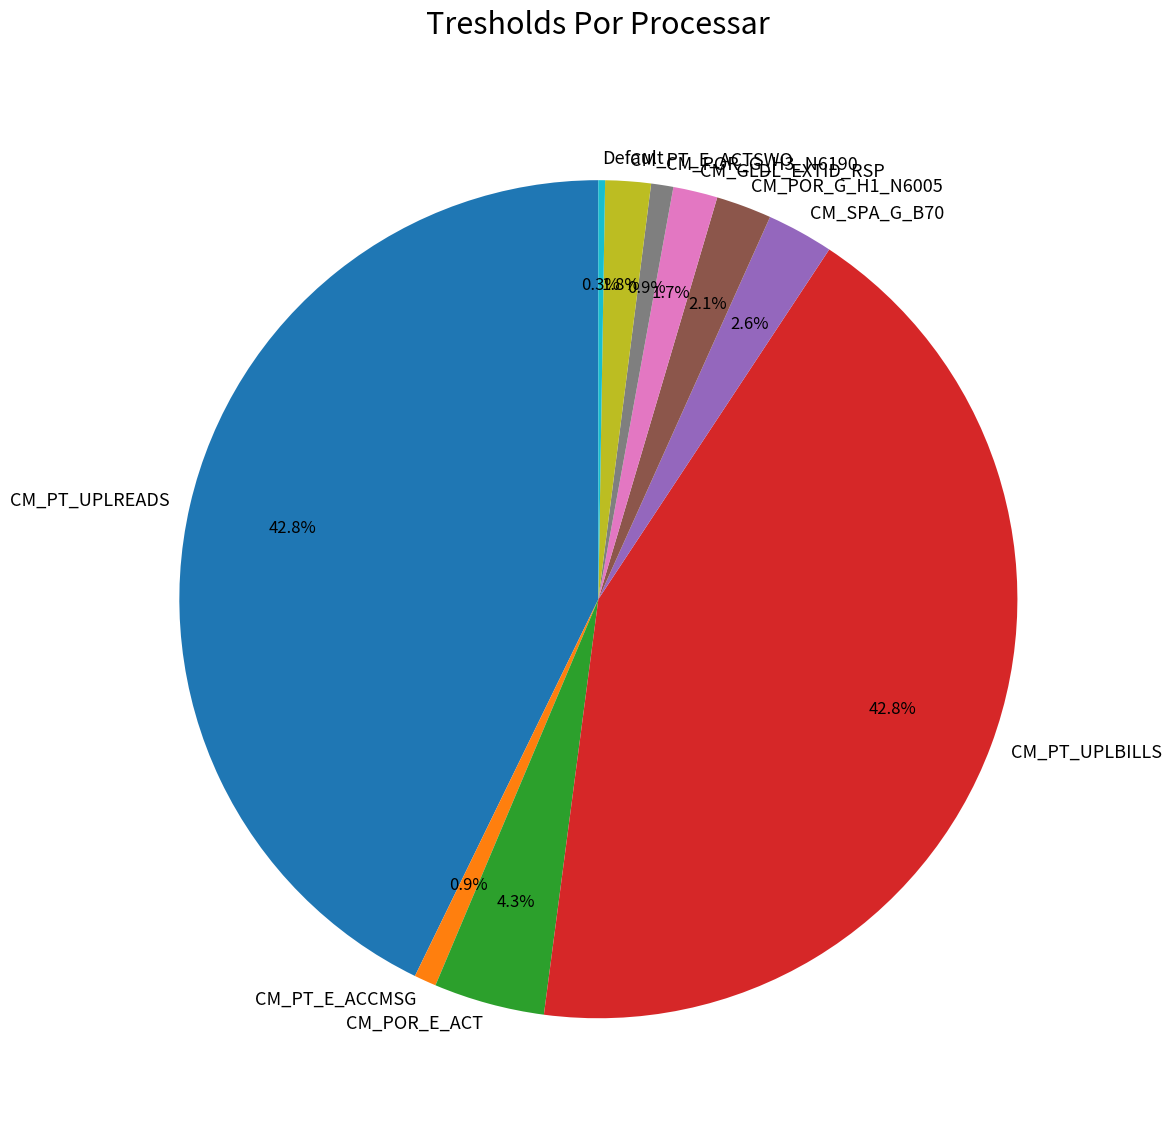

Combined, do CM_POR_E_ACT and CM_POR_G_H1_N6005 account for over 50%?

No